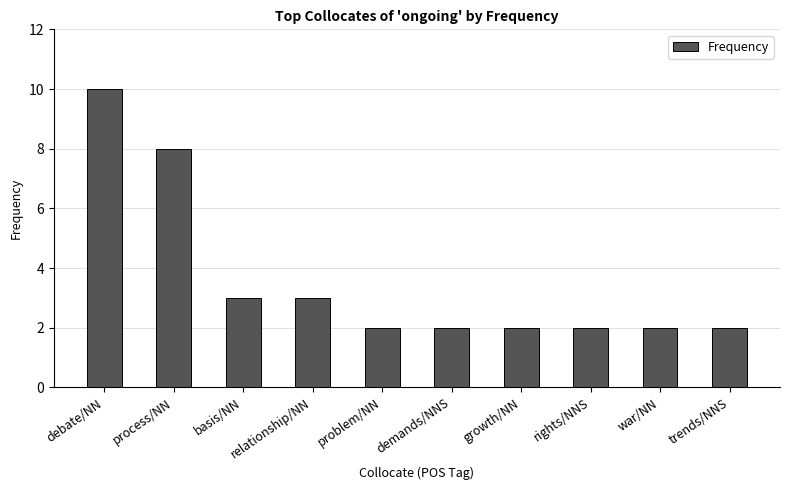

Reading left to right, what are all the values shown in this chart?

10	8	3	3	2	2	2	2	2	2